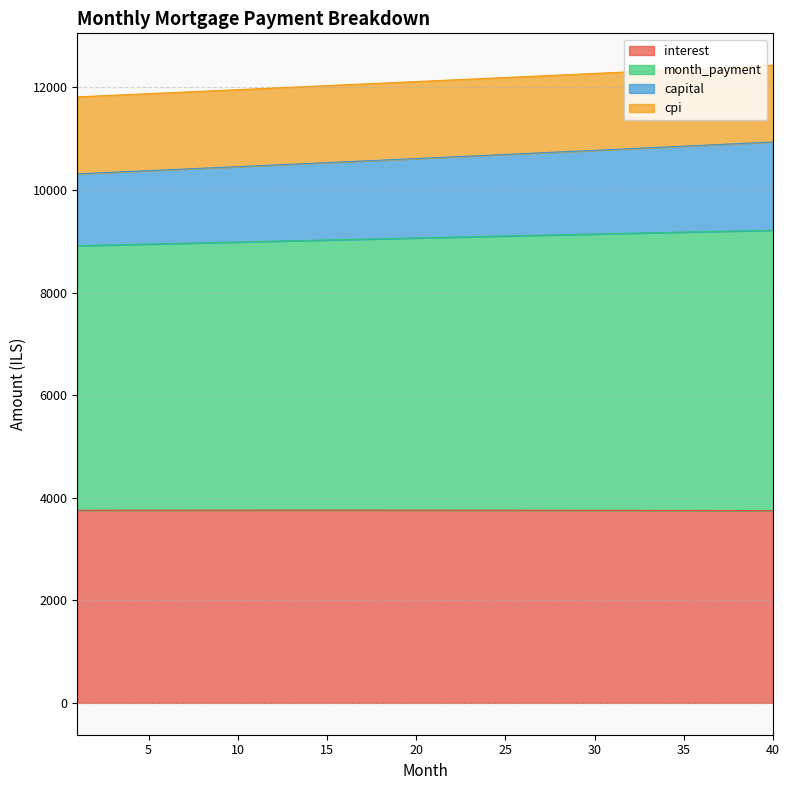

True or false: month_payment has a value of 5146.4 at 6.

False